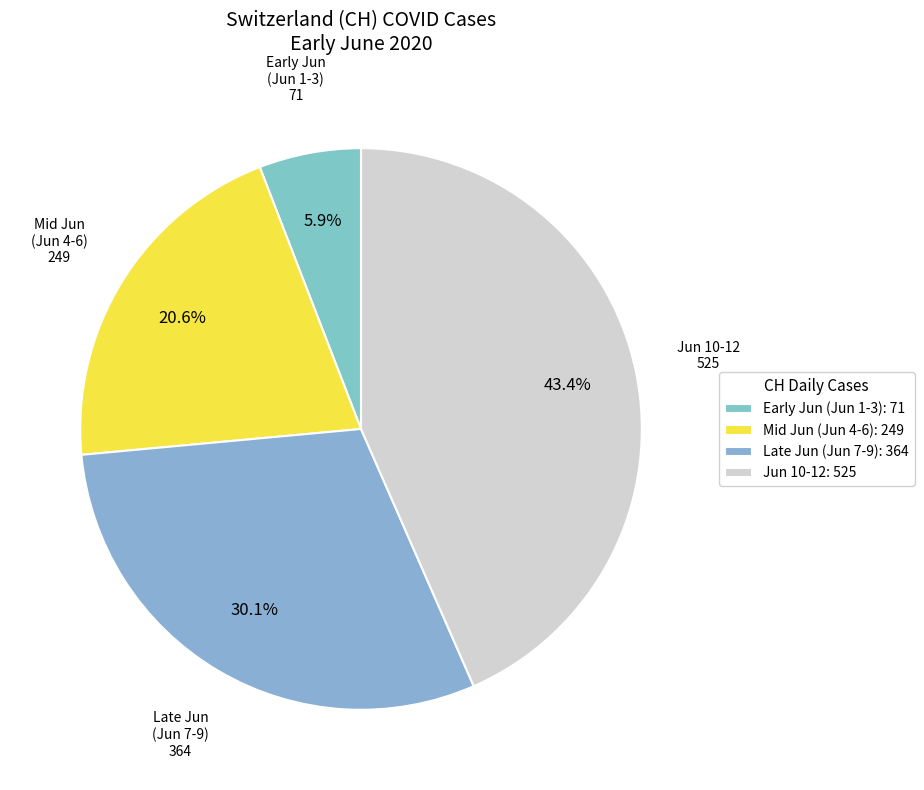

How many segments does this pie chart have?

4